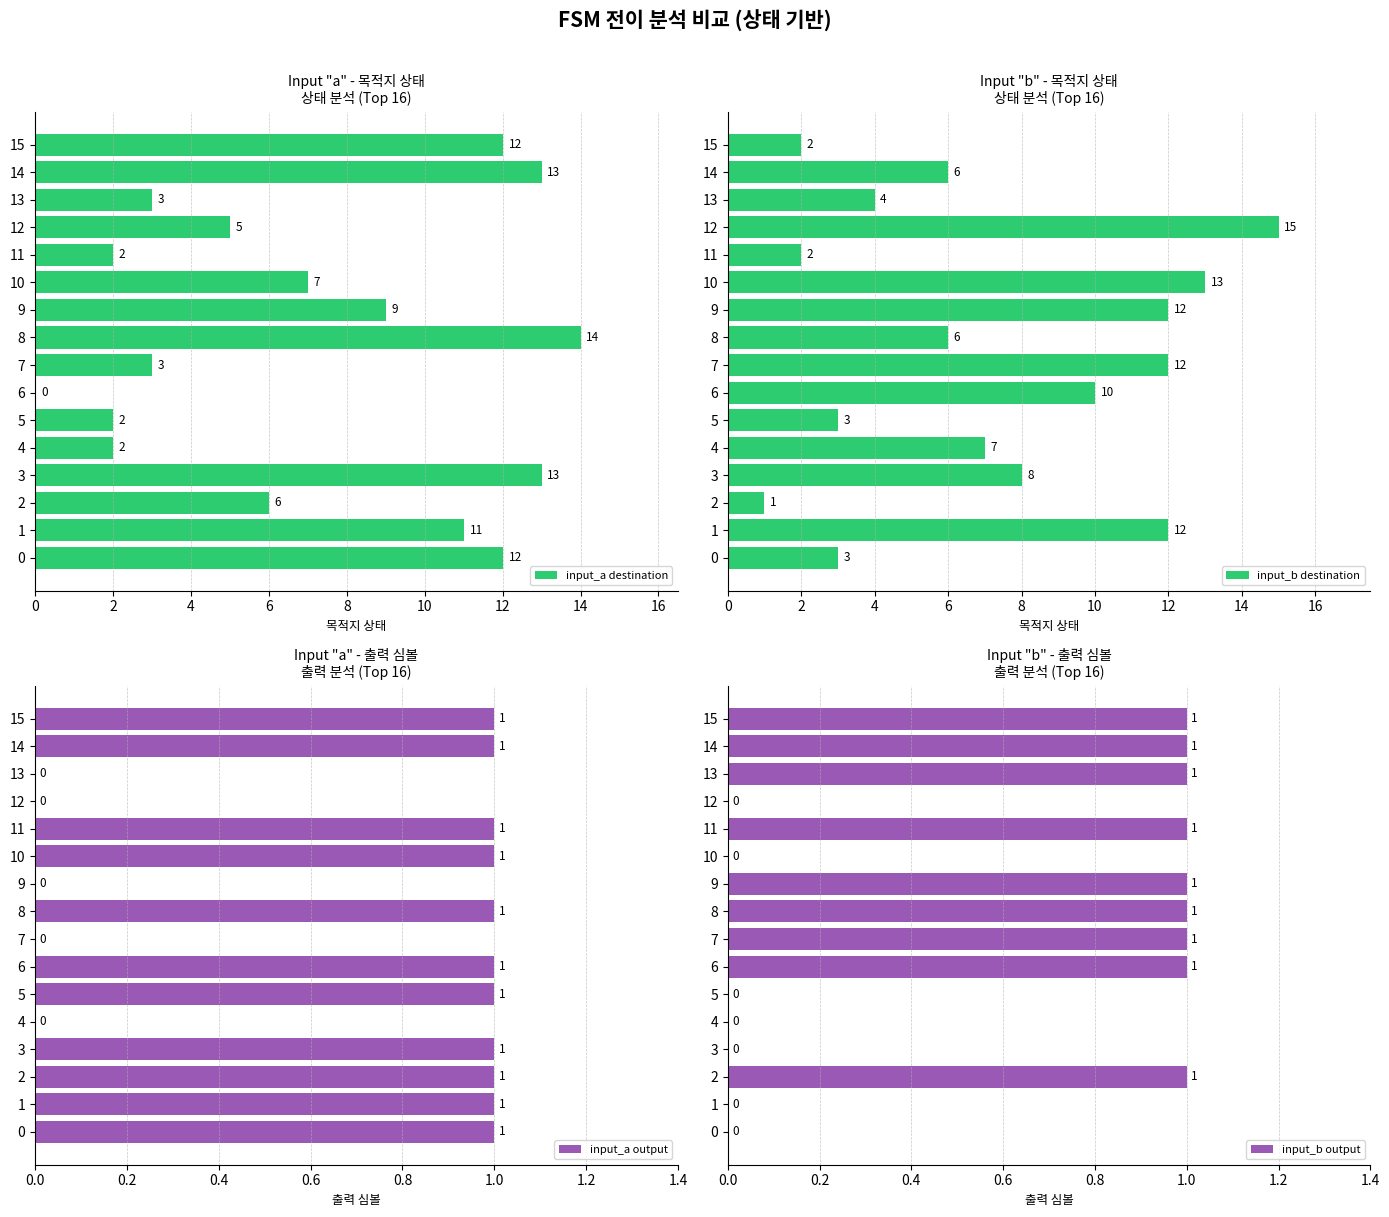

How many data points does each series have?

16